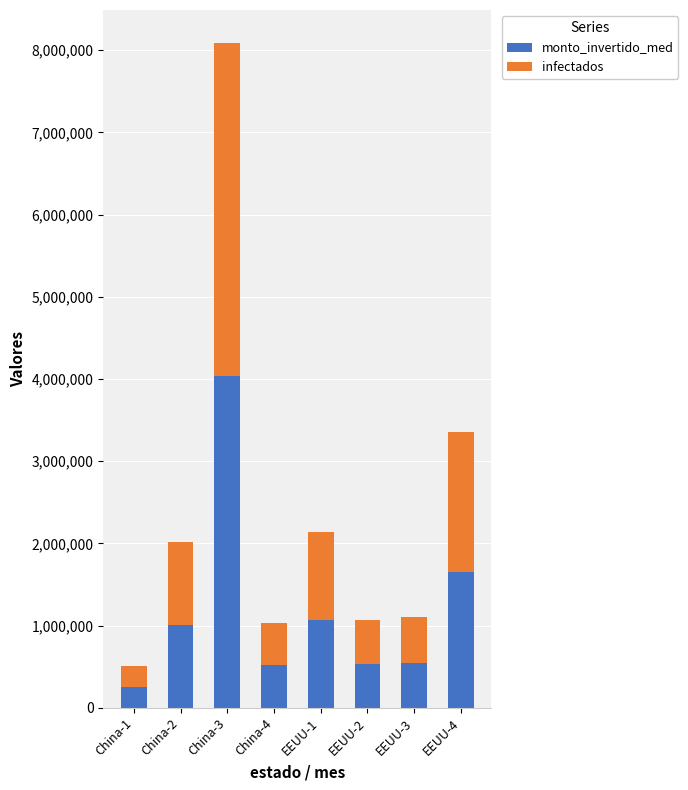

What is the difference between the maximum and minimum values in the monto_invertido_med series?

3784475